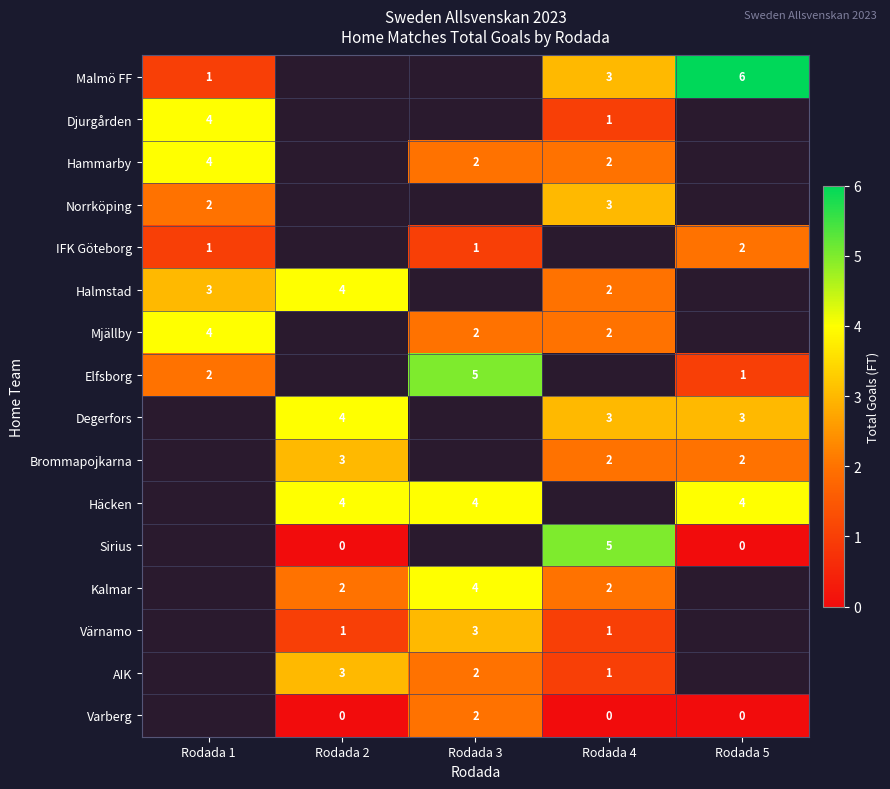

The value of Malmö FF at Rodada 1 is 1. True or false?

True